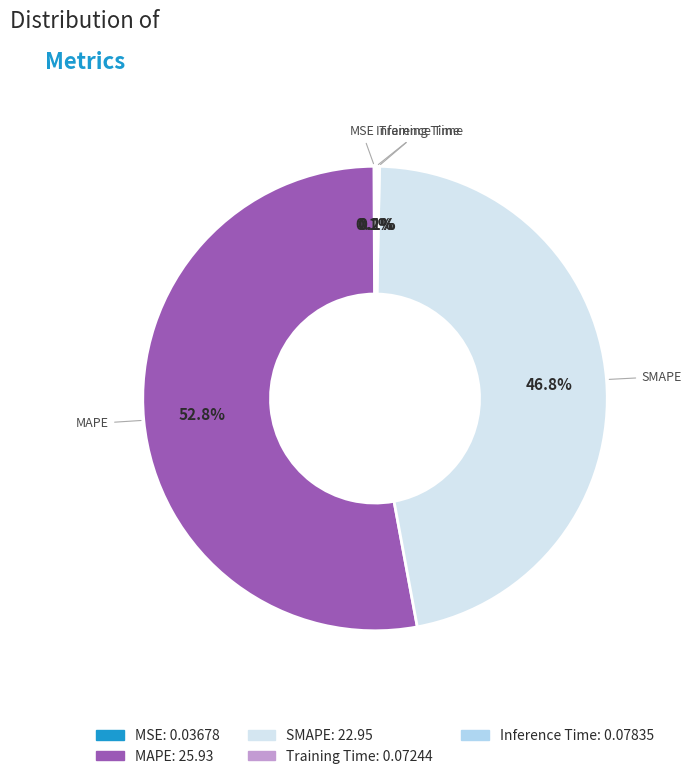

Combined, do MAPE and SMAPE account for over 50%?

Yes